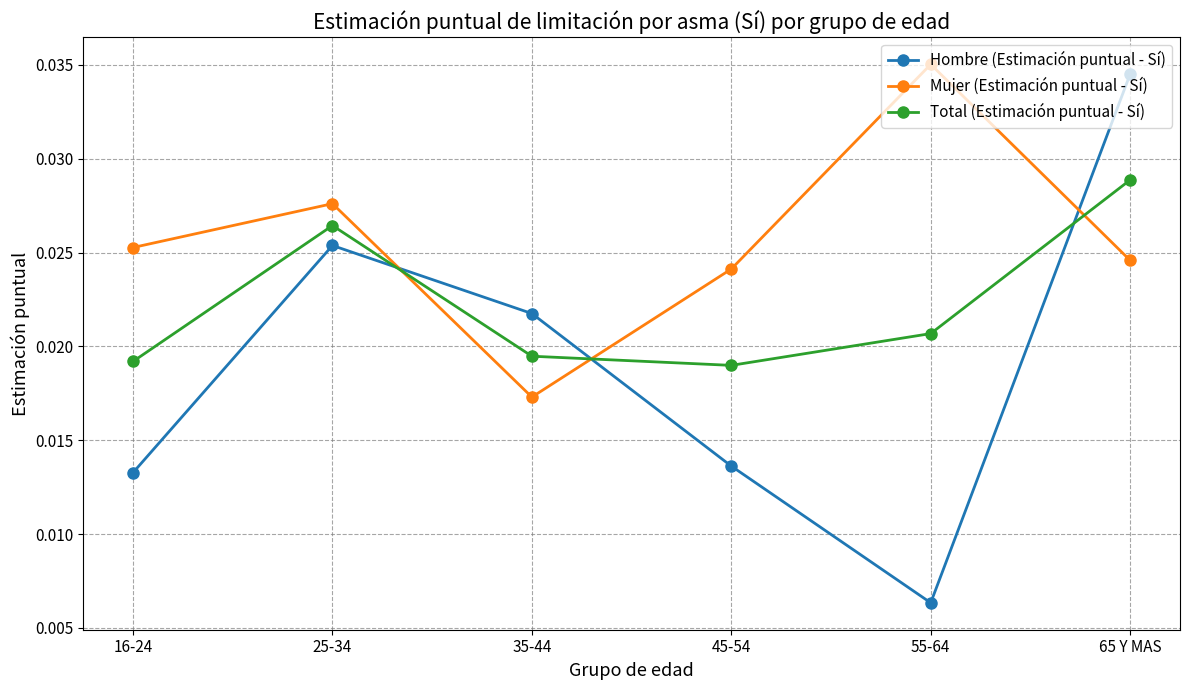

What position from the left is 45-54?

4